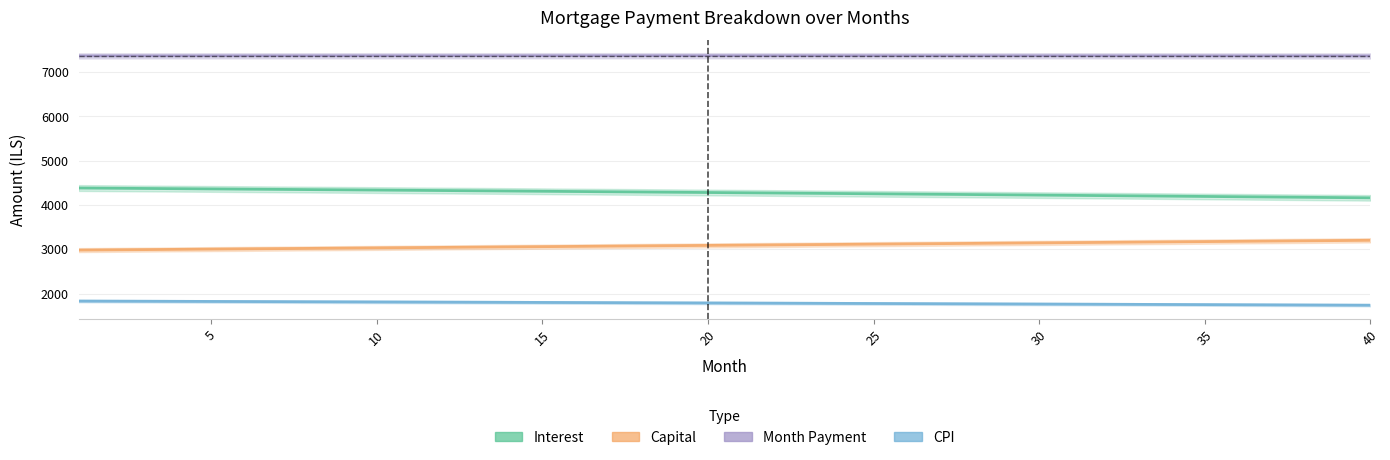

Does the chart have visible grid lines?

Yes